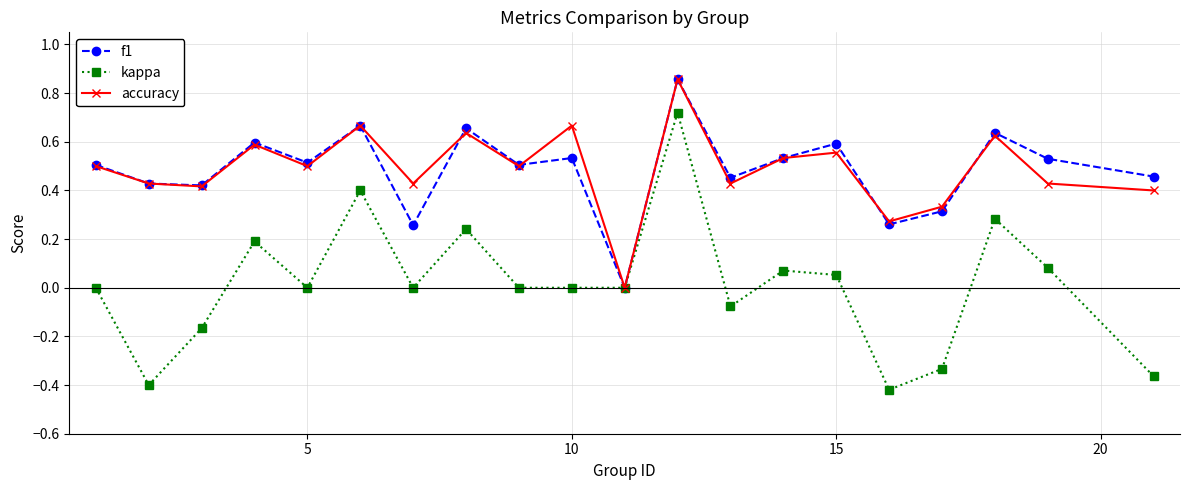

How many interior local peaks does the accuracy series have?

7